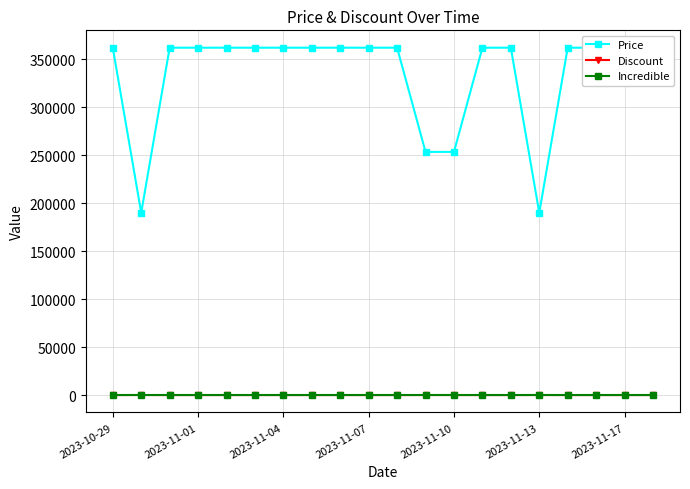

What is the minimum value for Price?

189900